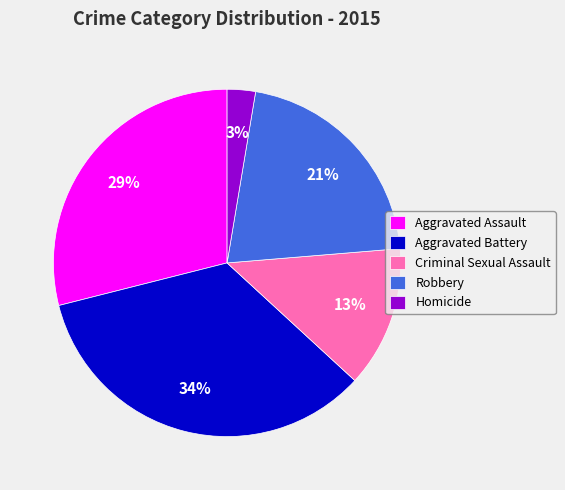

Which slice is the smallest?

Homicide